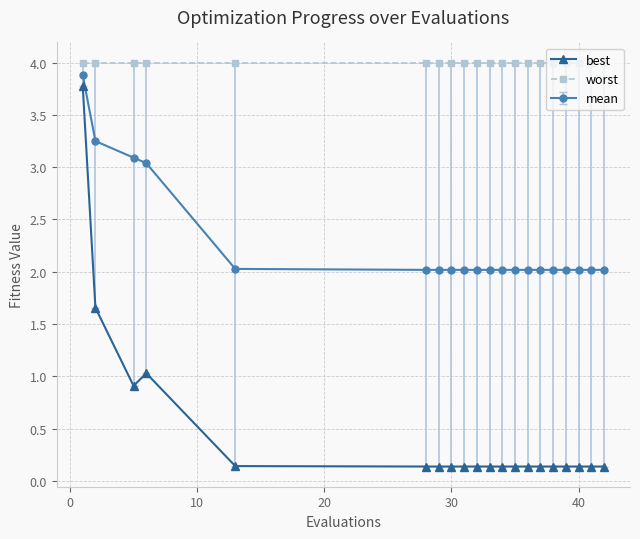

Rank the series by their average value, from highest to lowest.

worst, mean, best